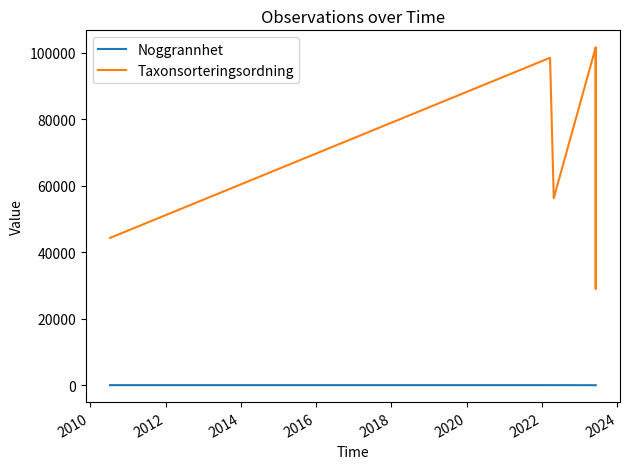

The value of Taxonsorteringsordning at 2018 is 48646. True or false?

False